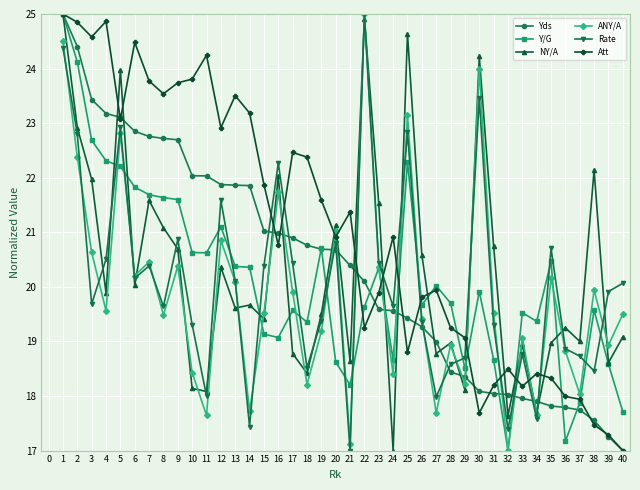

What is the value of the ANY/A point at the 12th from the left?

20.9